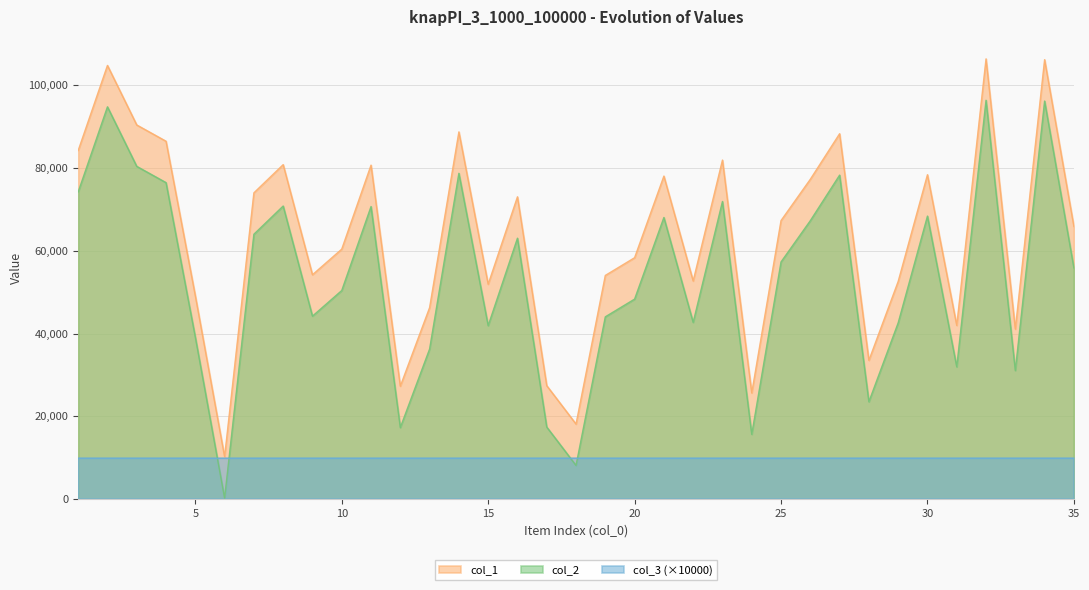

At which label is col_1 closest to 58310?

20